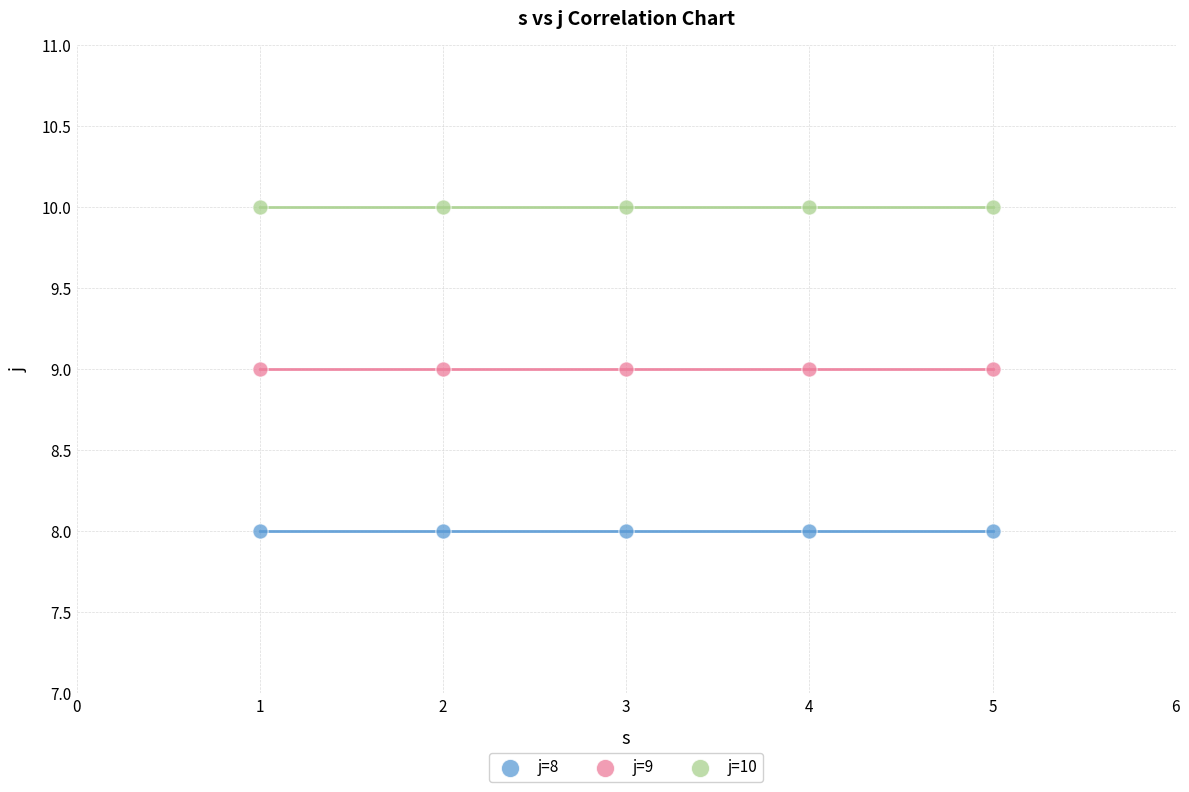

Which series reaches the maximum Y coordinate?

j=10